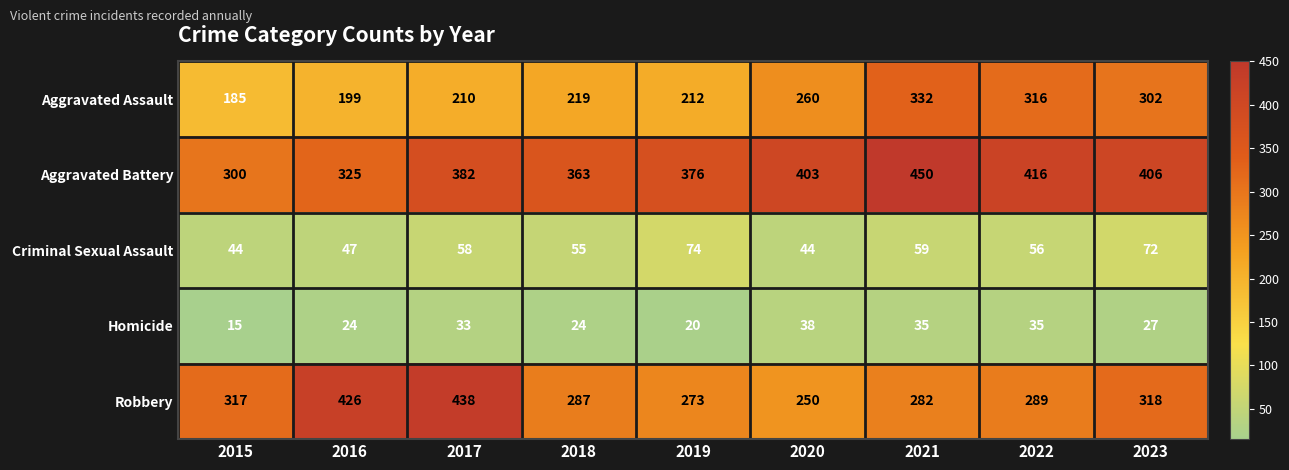

The Robbery series shows 282 at 2021. True or false?

True